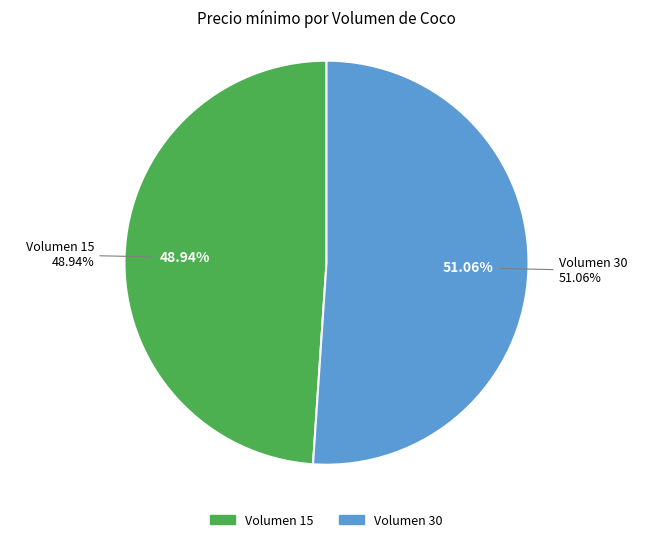

Which has a higher value, 30 or 15?

30